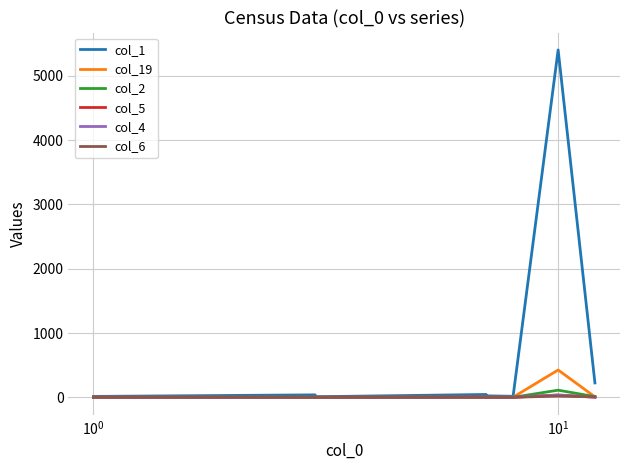

What is the sum of all col_5 values?

54